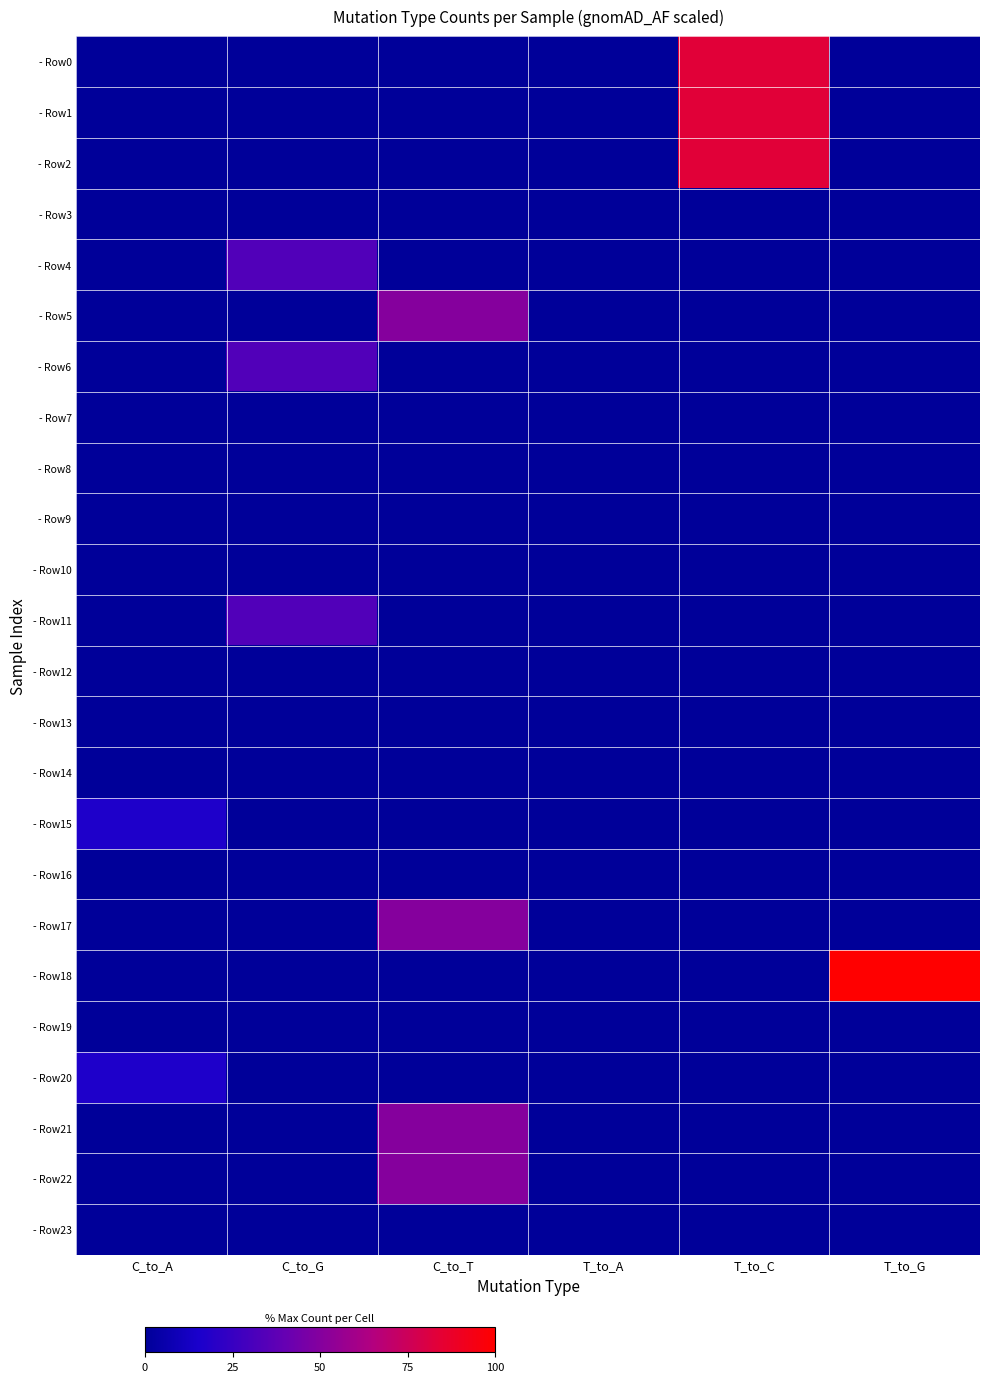

List the series in order of their peak value, highest first.

- Row18, - Row0, - Row1, - Row2, - Row5, - Row17, - Row21, - Row22, - Row4, - Row6, - Row11, - Row15, - Row20, - Row3, - Row7, - Row8, - Row9, - Row10, - Row12, - Row13, - Row14, - Row16, - Row19, - Row23